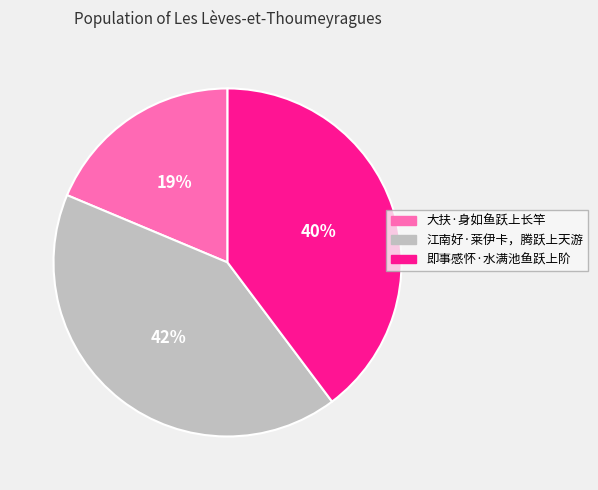

Which category has the biggest portion of the pie?

江南好·莱伊卡，腾跃上天游